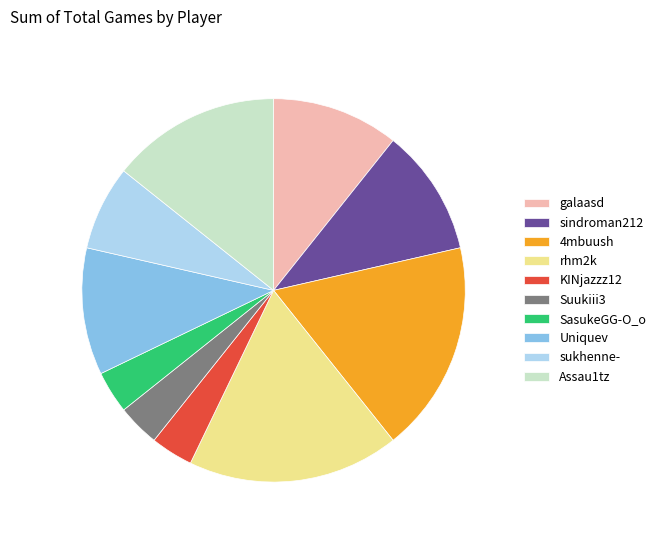

Do KINjazzz12 and Assau1tz together represent more than half of the pie?

No